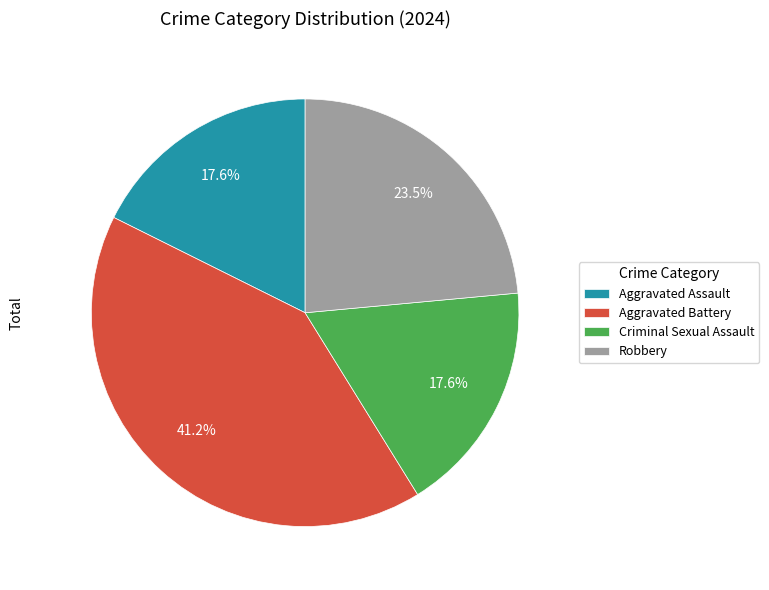

Does any single category account for the majority?

No